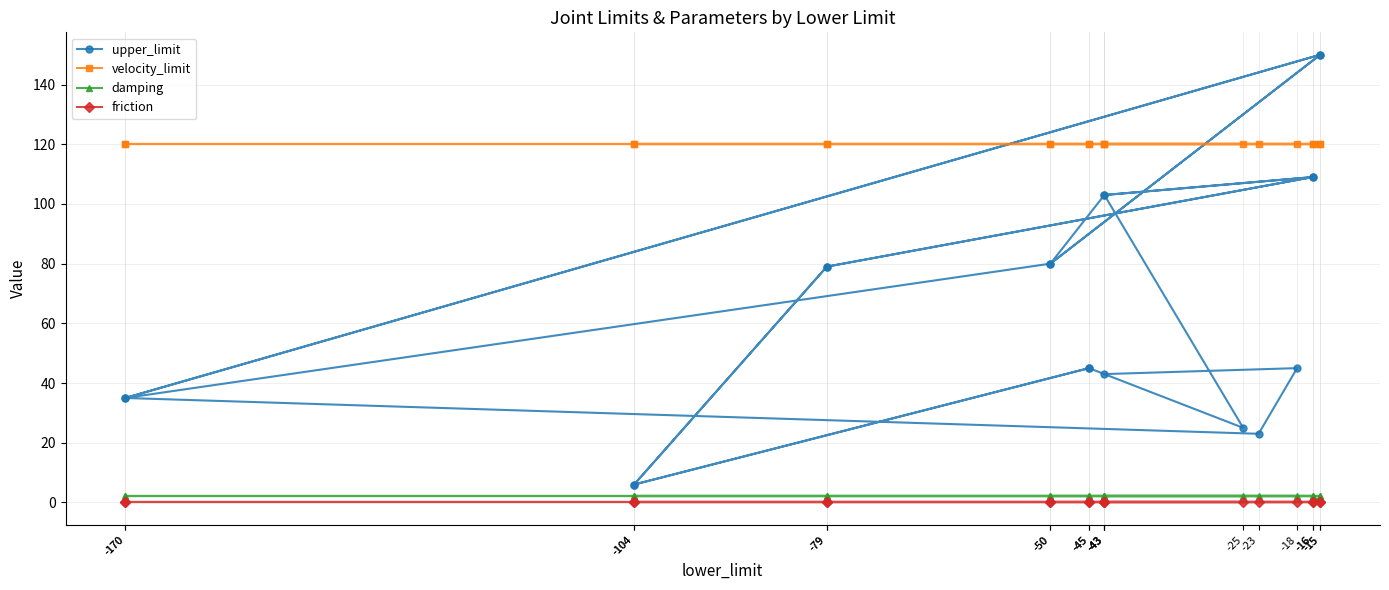

What is the lowest value of the damping series?

2